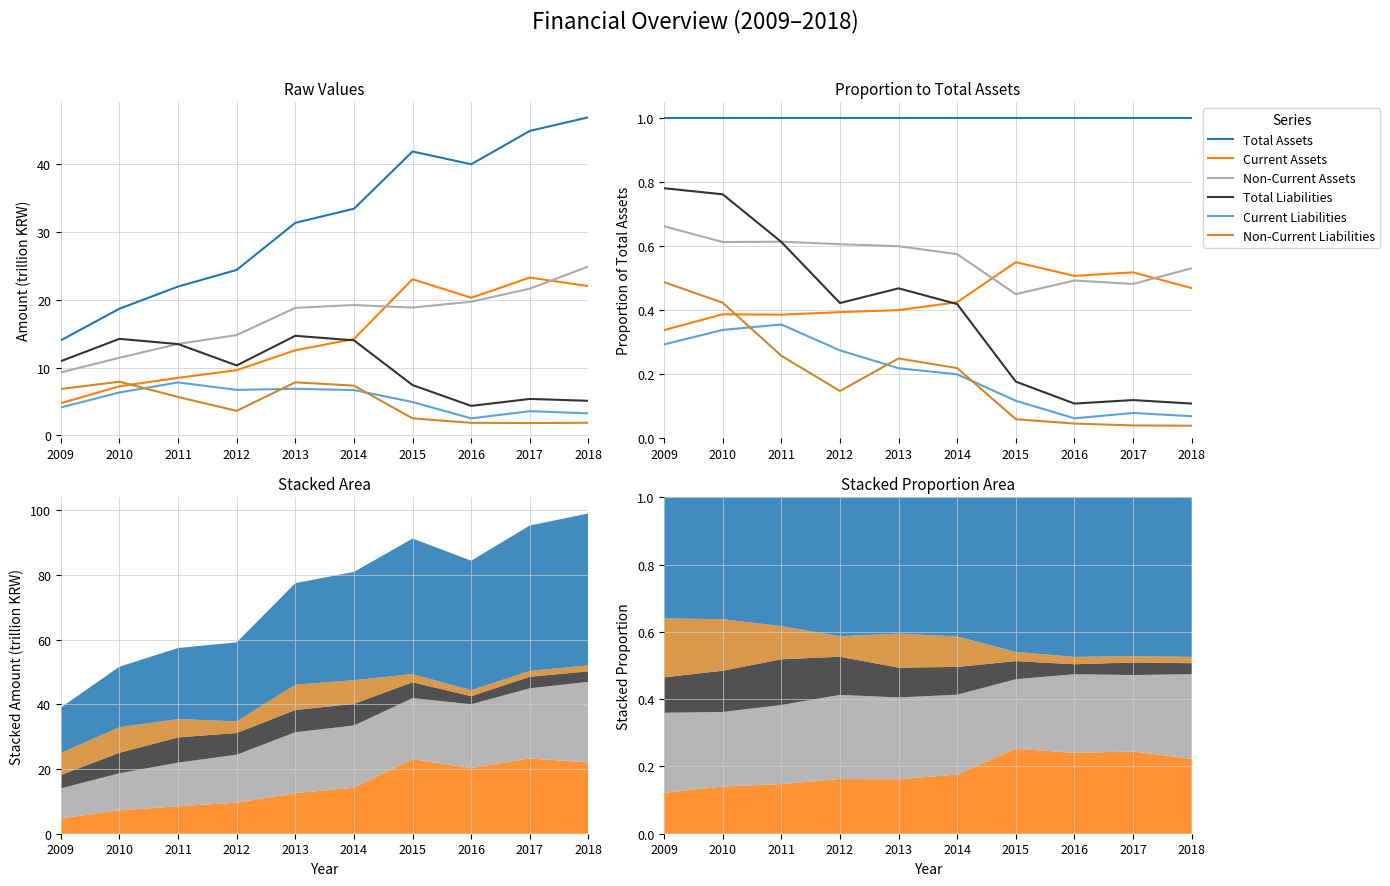

What is the difference between the highest and lowest values at 2017?

1.0